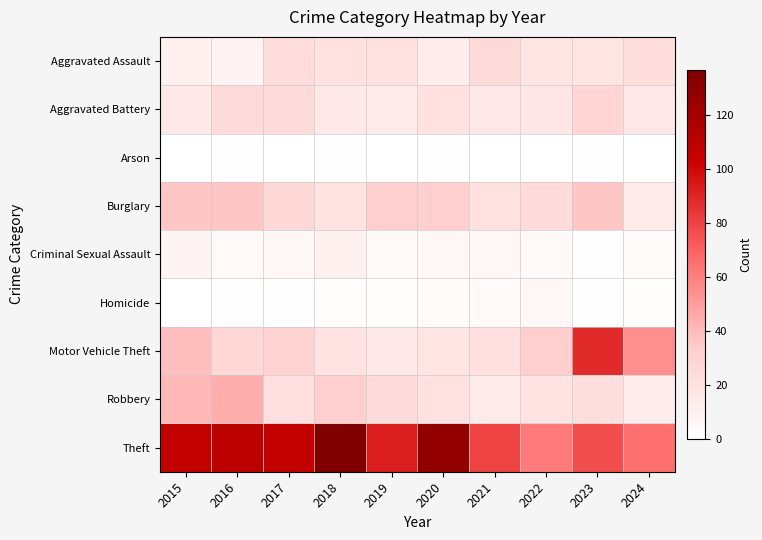

Count the number of categories in the chart.

10